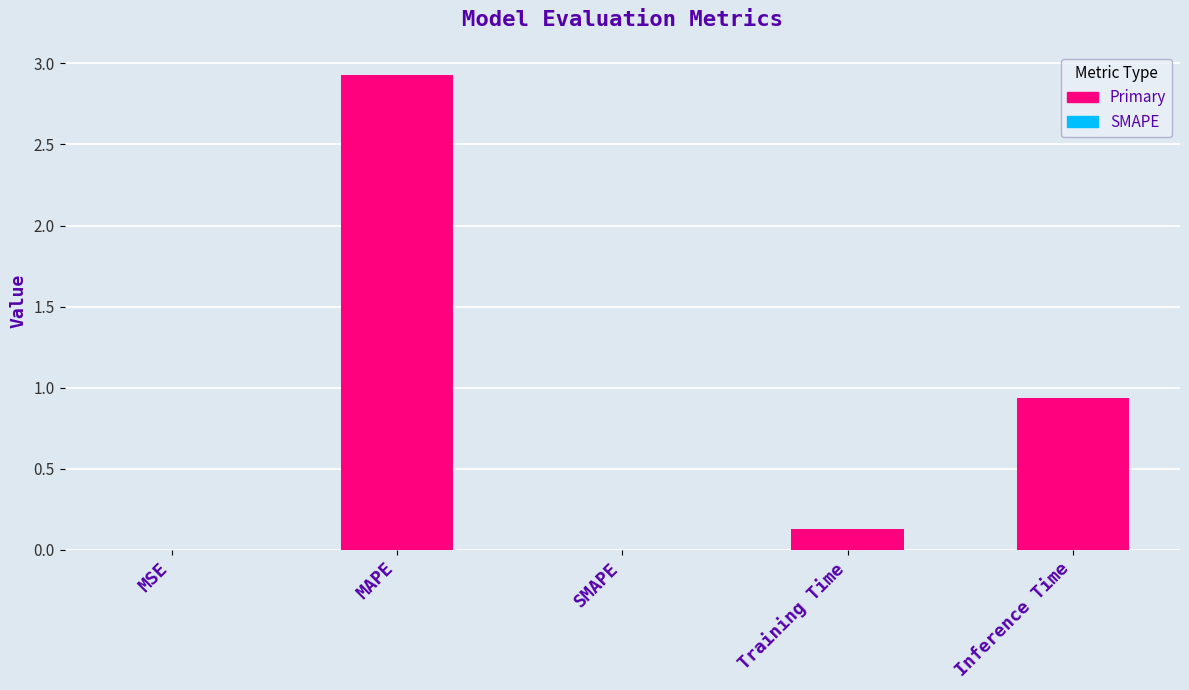

Reading left to right, transcribe all the data shown in this chart.

0.0	2.9	0.0	0.1	0.9